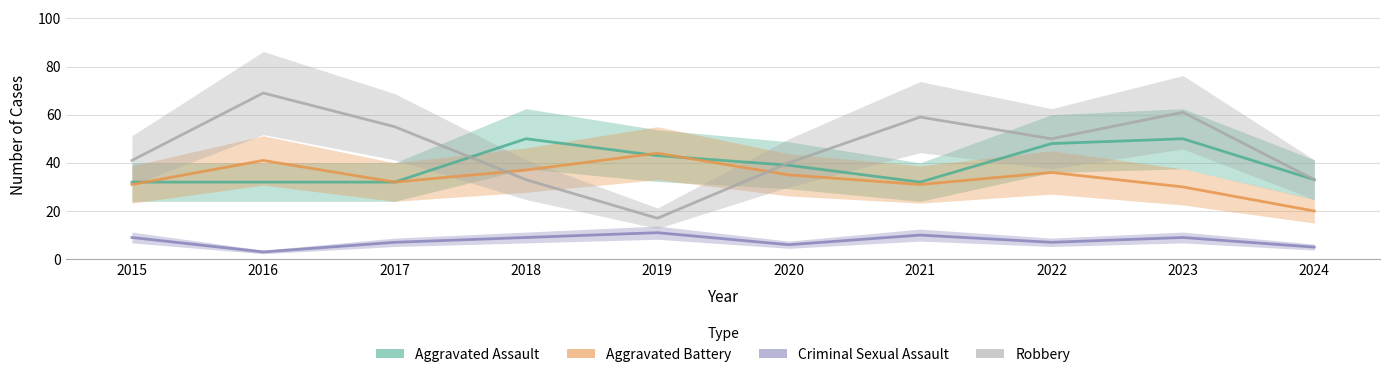

Read the Robbery value at 2022.

50